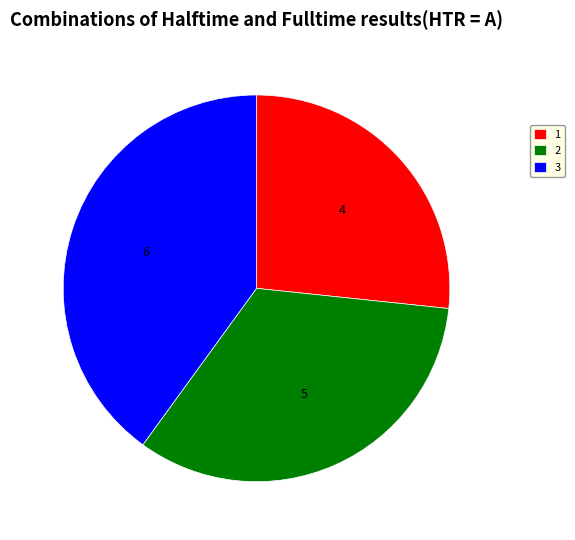

What is the largest slice in the pie chart?

3